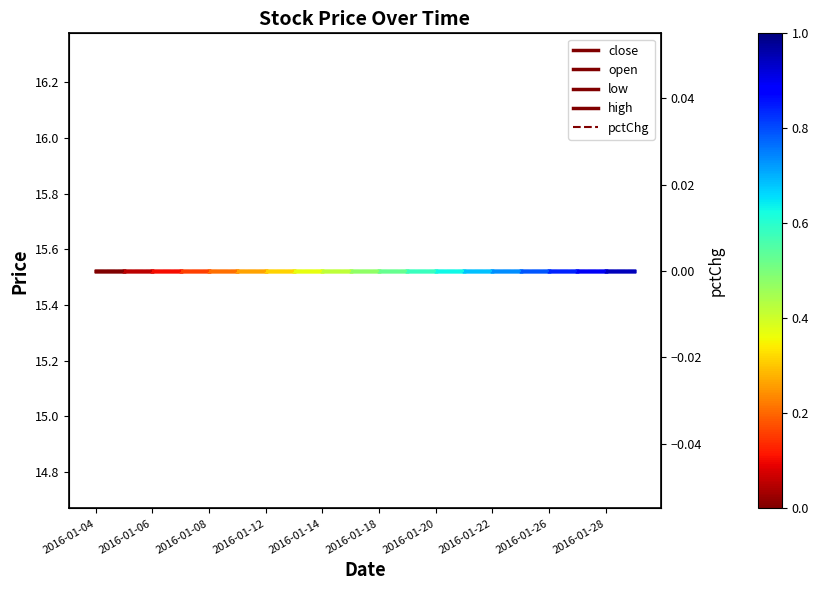

List the series in order of their peak value, highest first.

close, open, low, high, pctChg